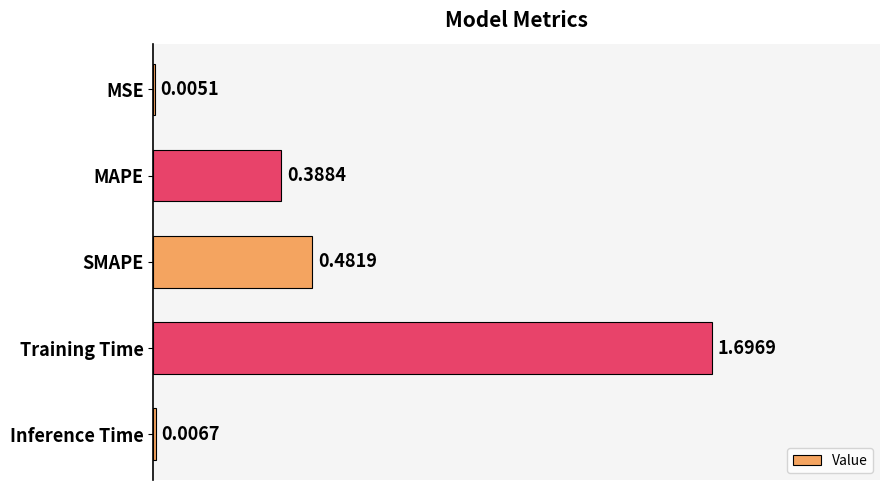

Where is the data nearest to the value 0?

MSE